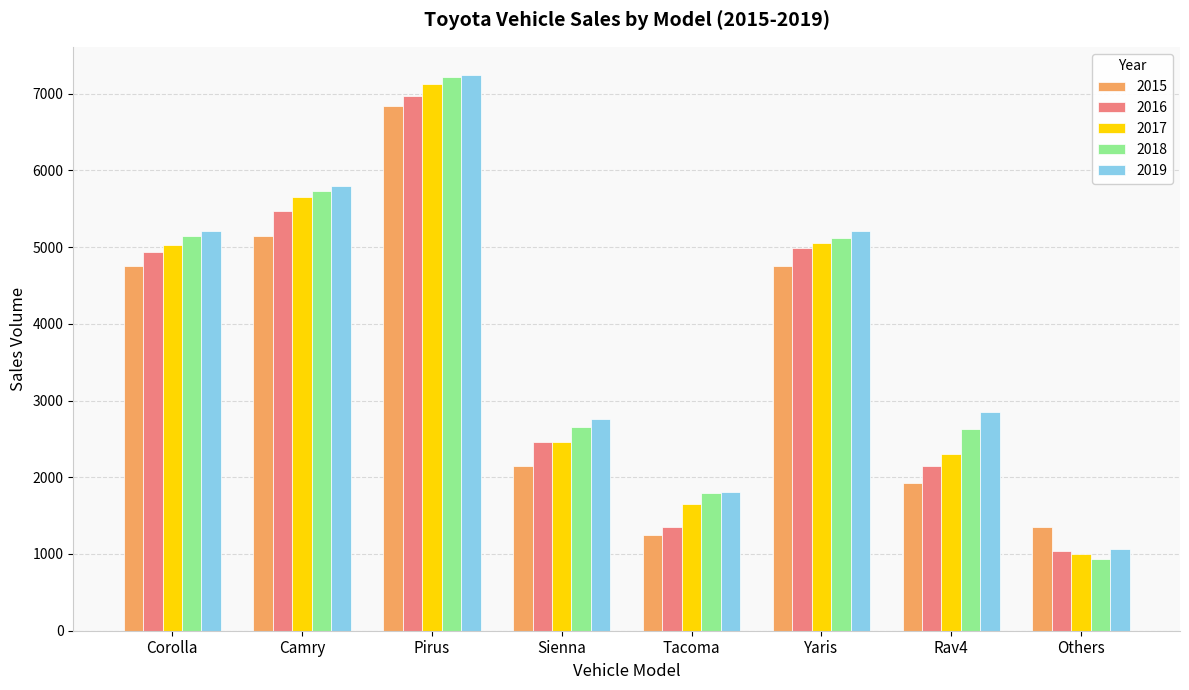

What is the label of the 1st bar from the right?

Others